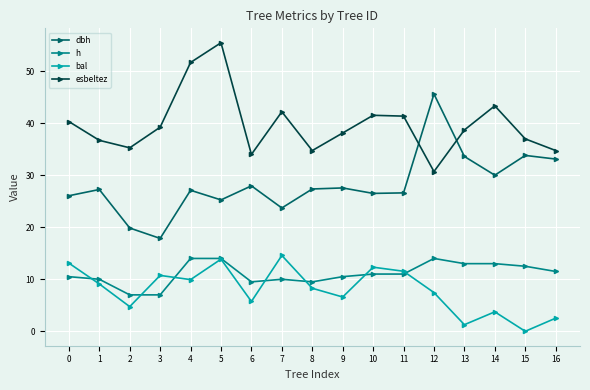

How many interior local valleys does the esbeltez series have?

4